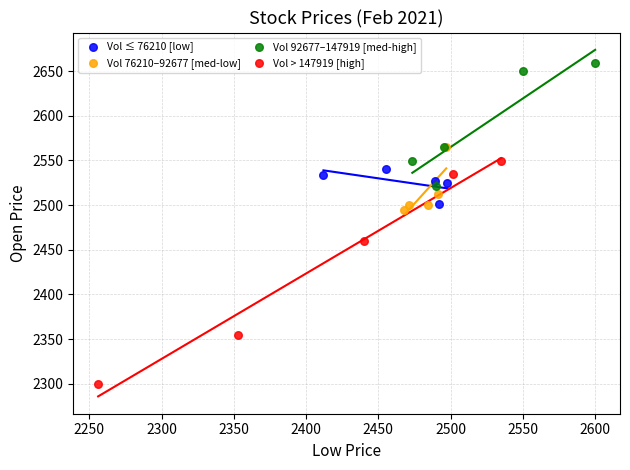

Which series has the largest Y range (max minus min)?

Vol > 147919 [high]